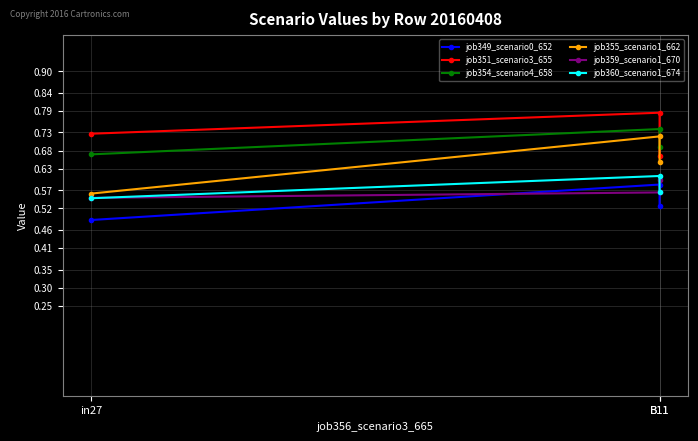

What is the difference between the job355_scenario1_662 values at B11 and B11?

0.1